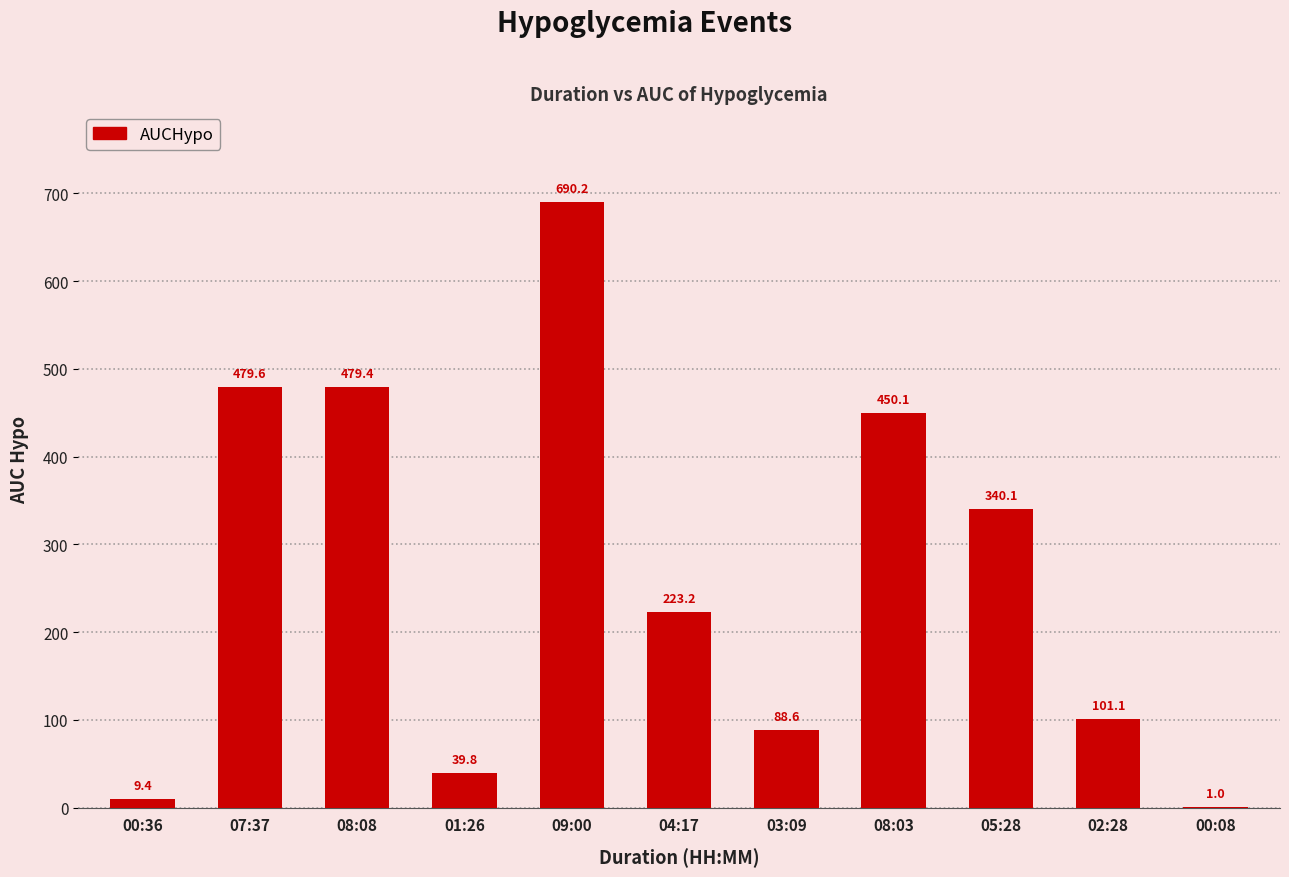

Is it true that the value at 04:17 is 223.2?

True